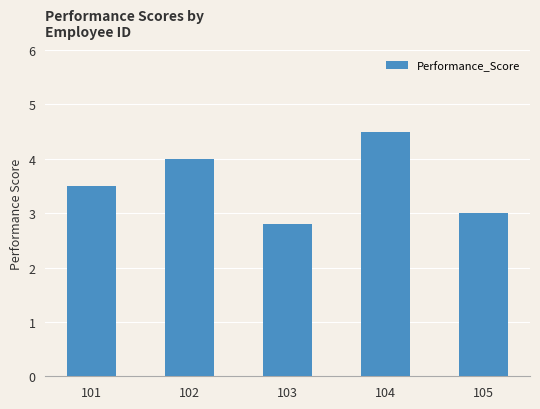

Reading right to left, extract all data points from this chart.

3.0	4.5	2.8	4.0	3.5